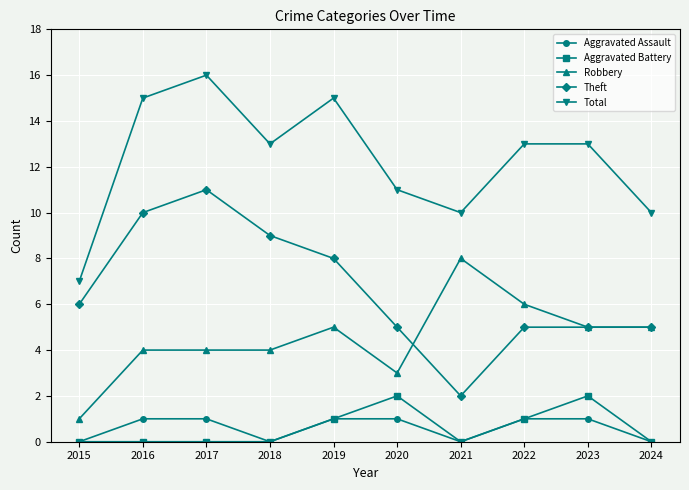

Is the value of Total at 2018 greater than the value of Aggravated Battery at 2022?

Yes